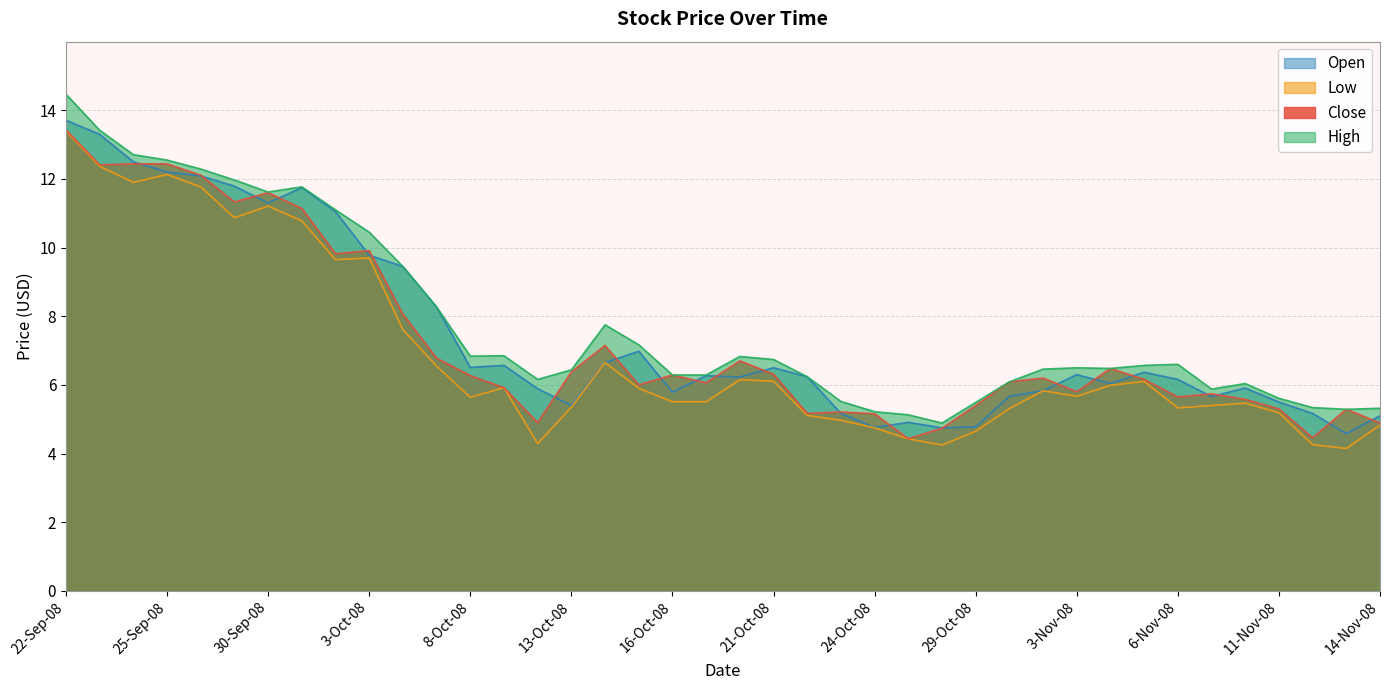

Which series has the widest spread of values?

High